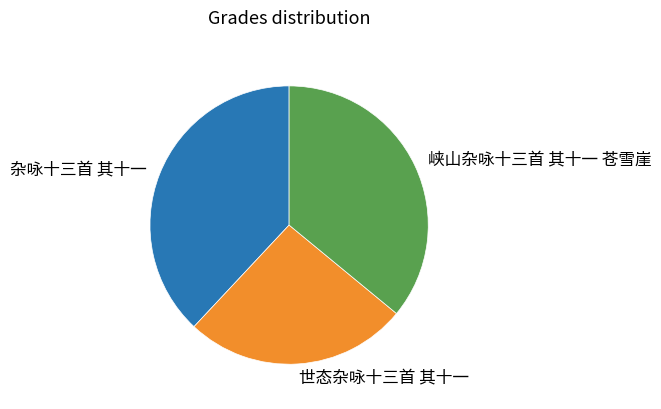

Is the sum of 峡山杂咏十三首 其十一 苍雪崖 and 杂咏十三首 其十一 greater than half?

Yes